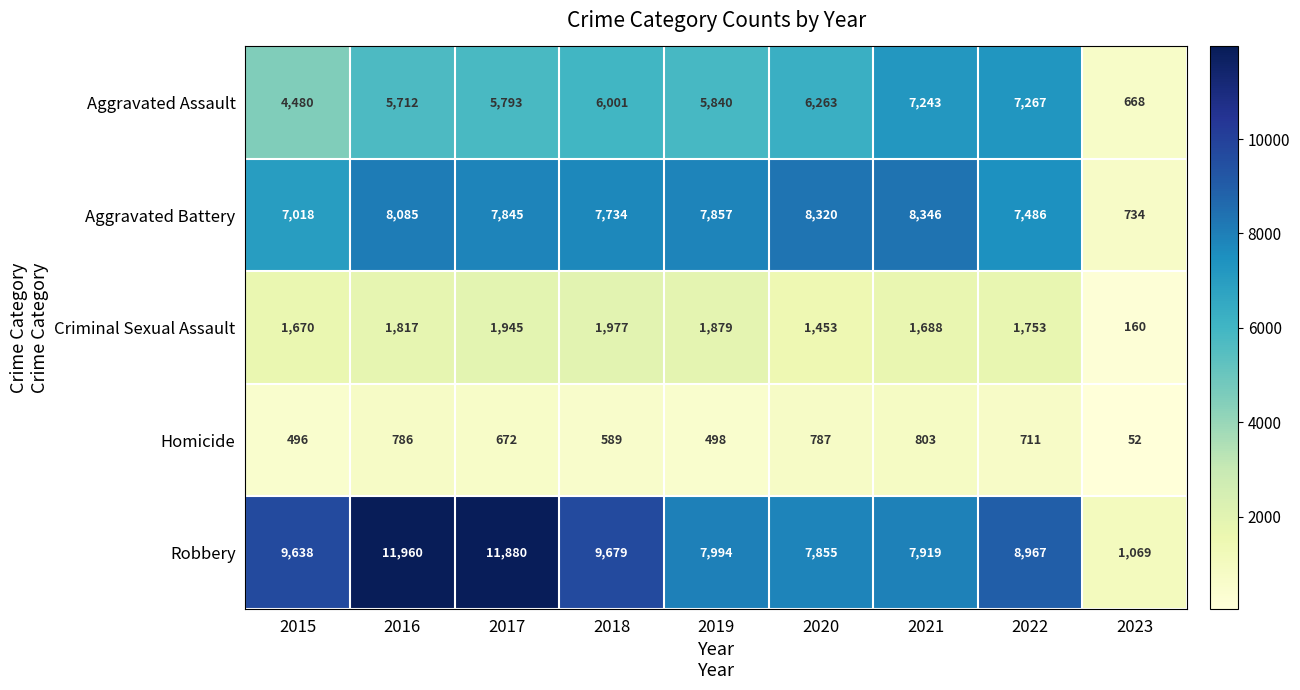

The value of Aggravated Battery at 2017 is 7845. True or false?

True